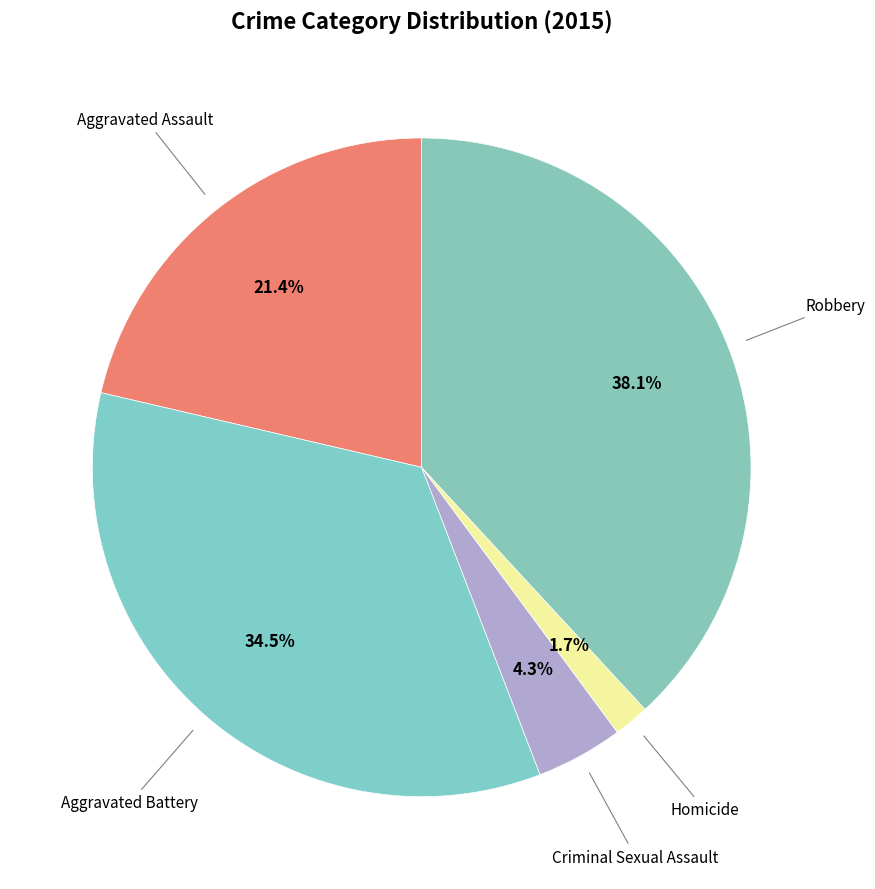

Do Aggravated Battery and Aggravated Assault together represent more than half of the pie?

Yes